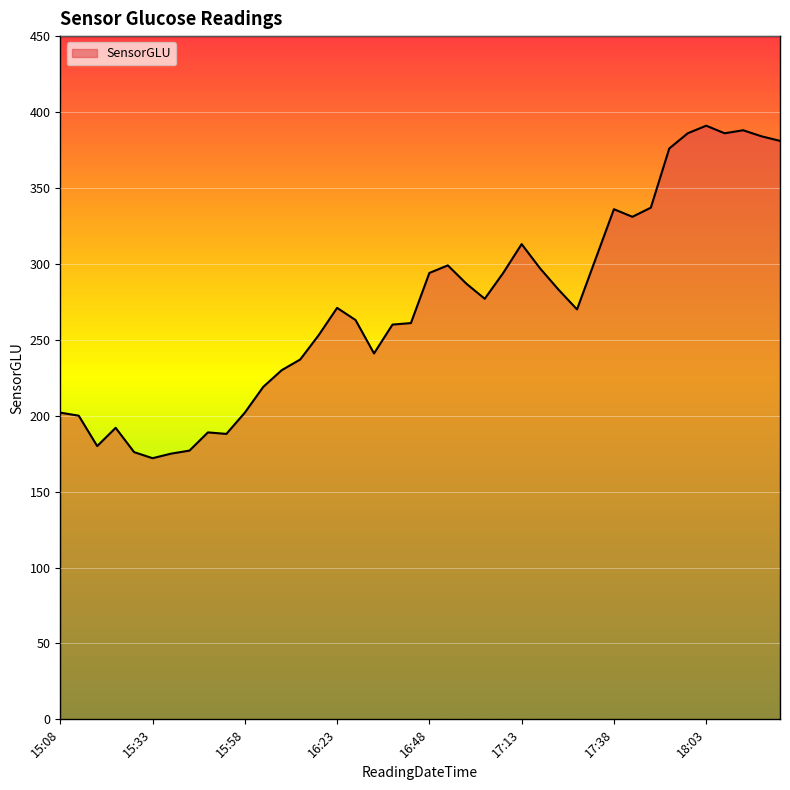

What is the smallest value displayed?

172